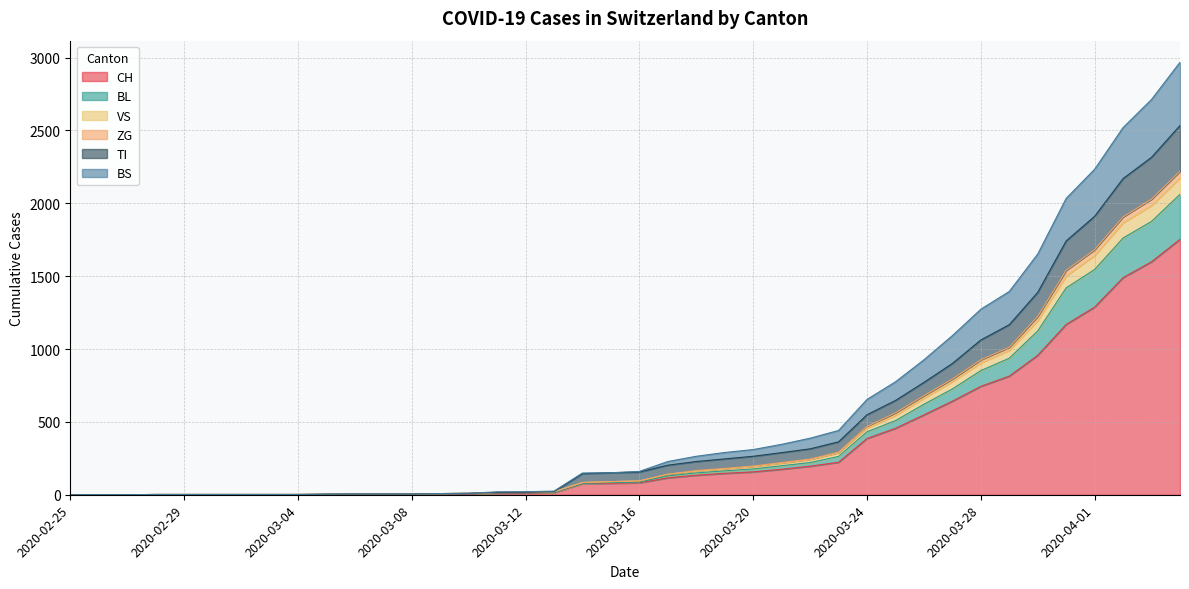

What is the maximum value for CH?

1753